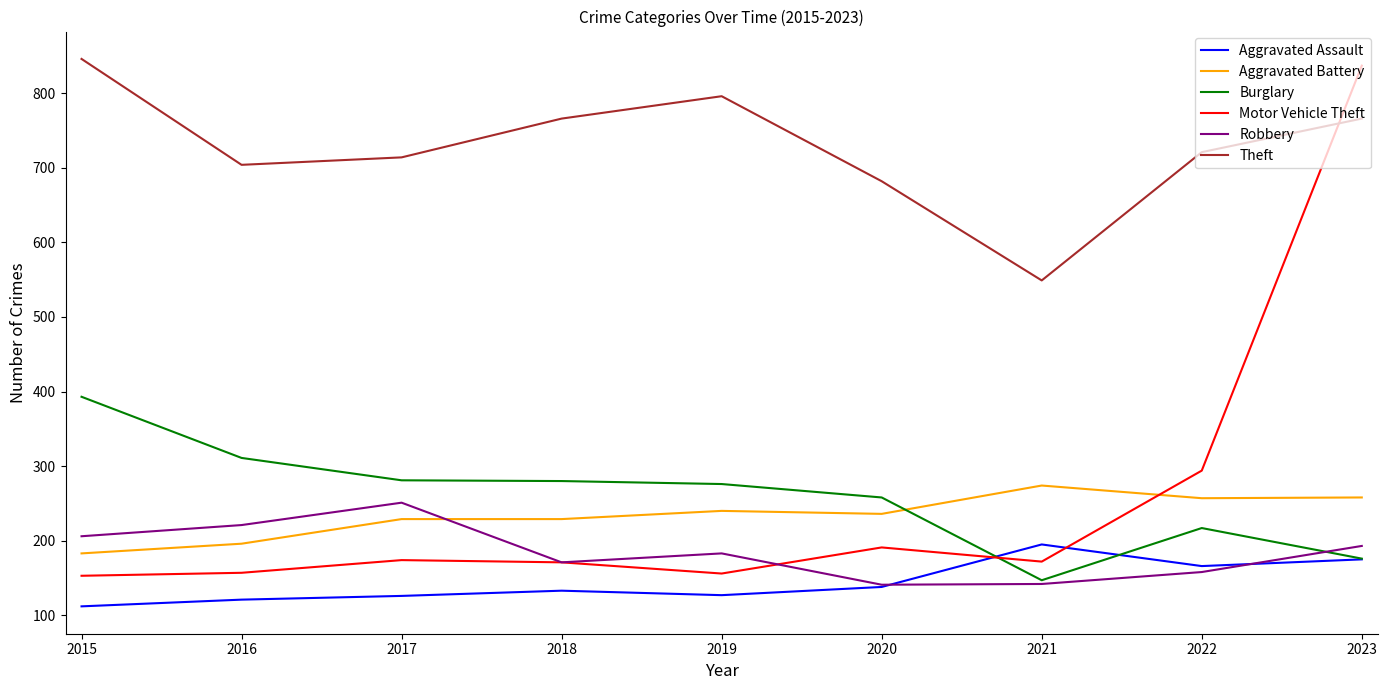

True or false: Robbery and Aggravated Assault intersect in this chart.

True